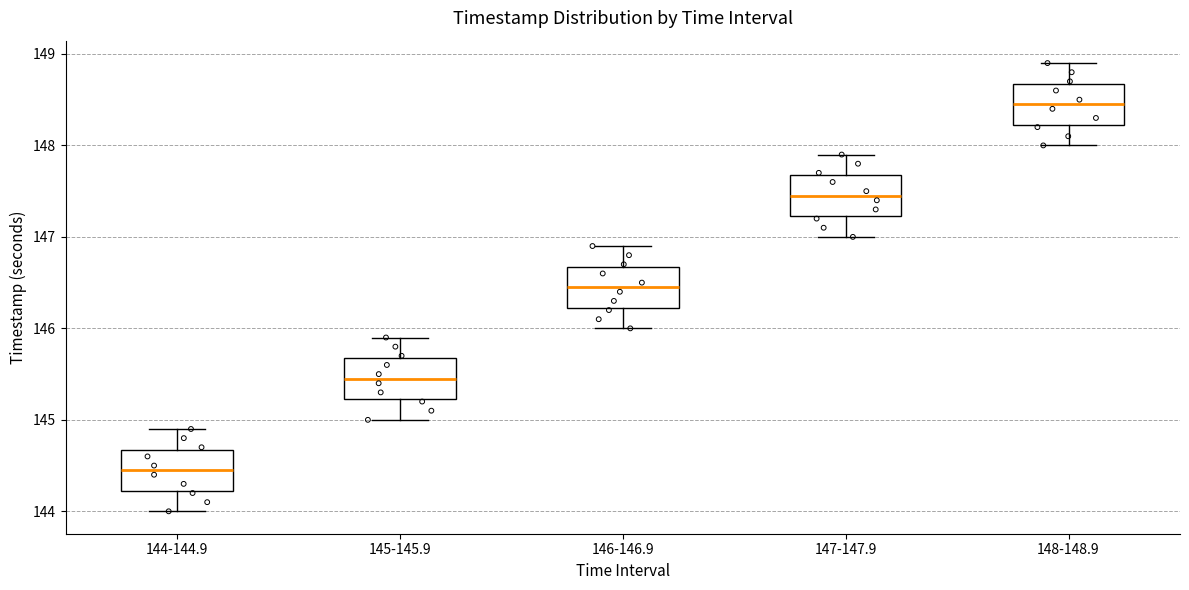

Where does the upper whisker of the box for 147-147.9 end on the y-axis? The values are not printed on the chart, so give them approximately, as read against the axis.

147.9